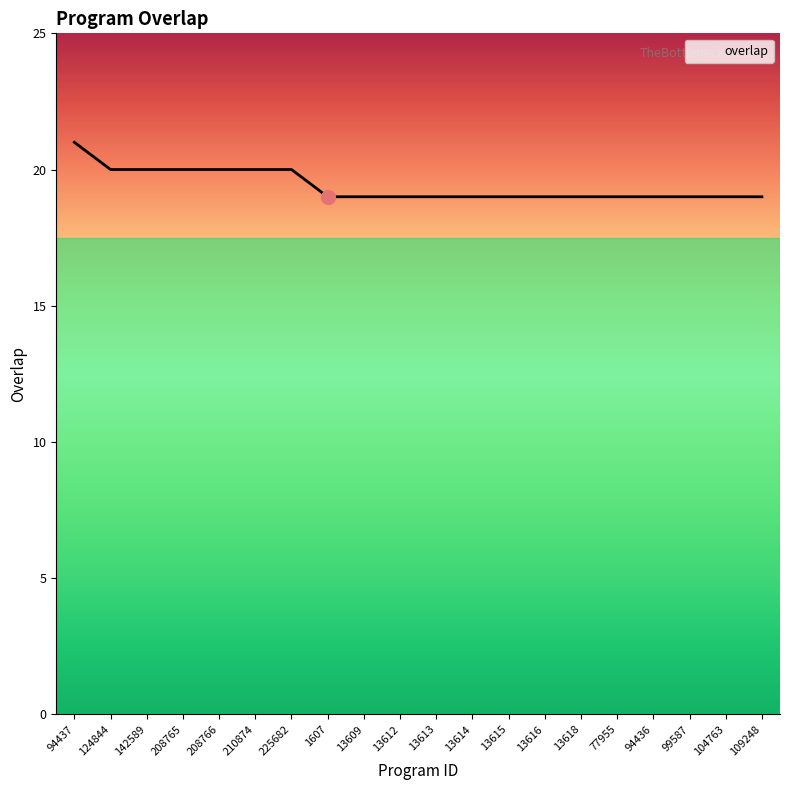

What value does the data have at 124844?

20